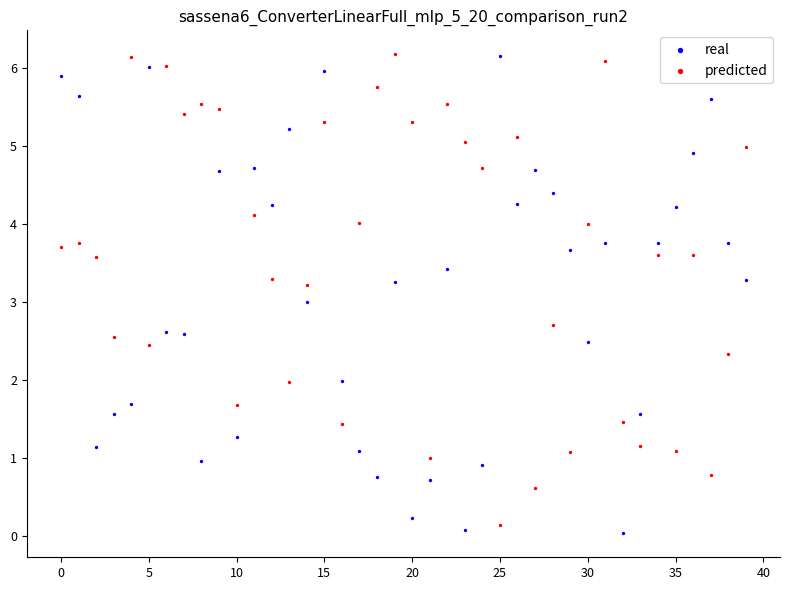

What are all the series names shown in the legend?

real, predicted